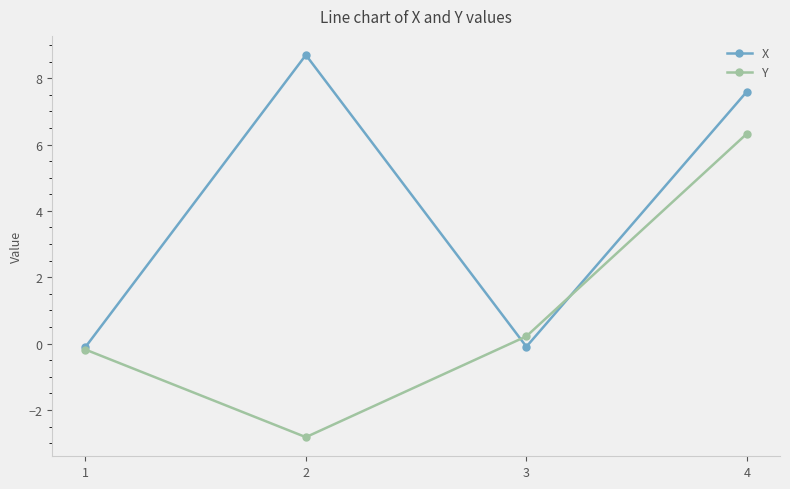

What is the spread (max minus min) of values at 2?

11.5